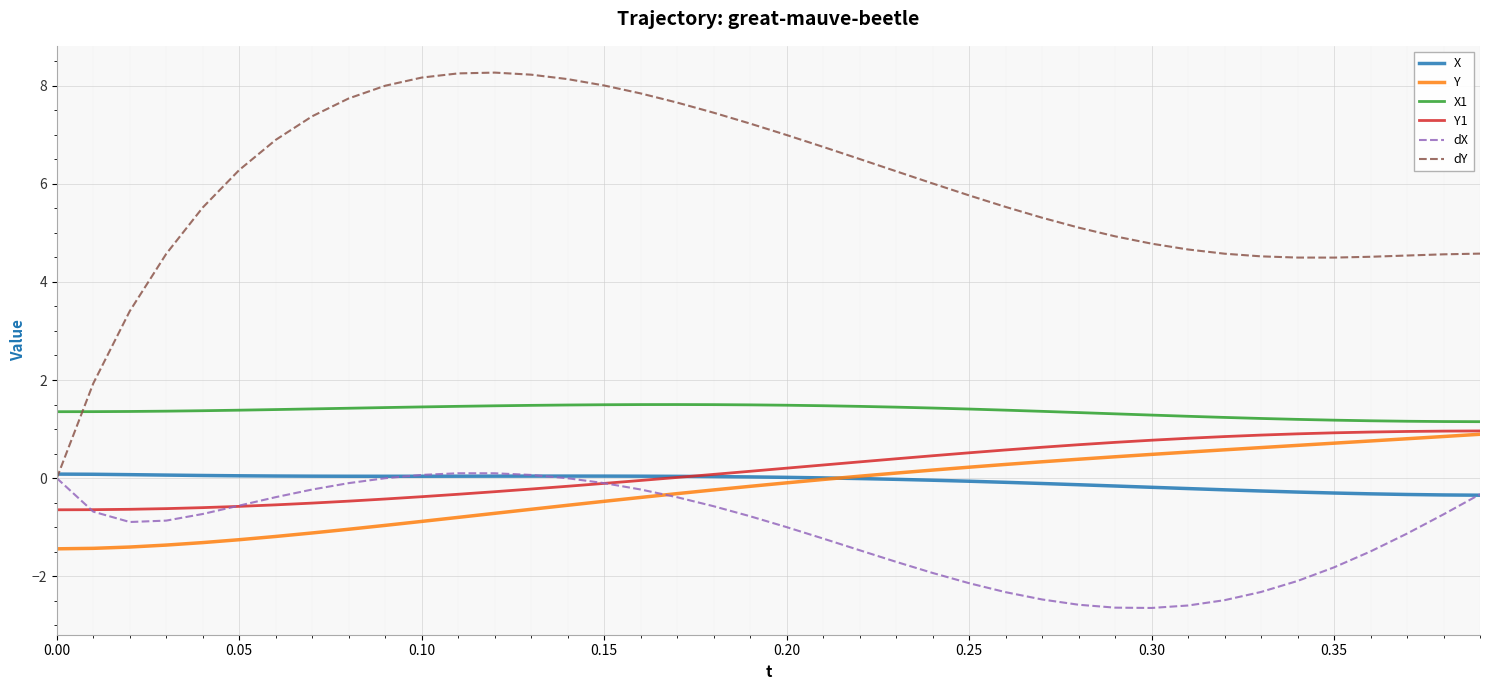

True or false: dY and Y1 intersect in this chart.

False